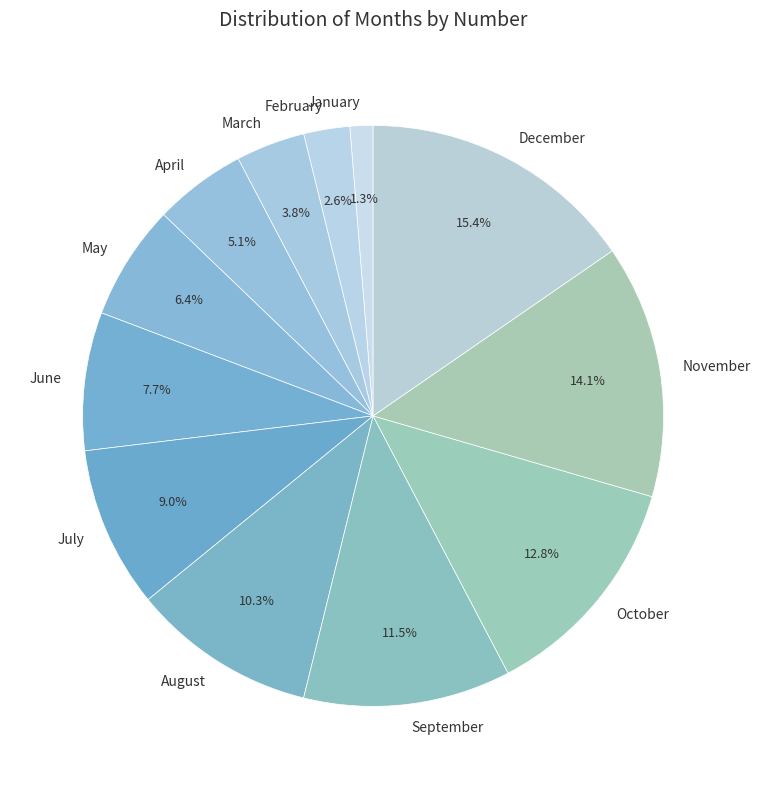

To the nearest percent, what is the average slice percentage?

8%